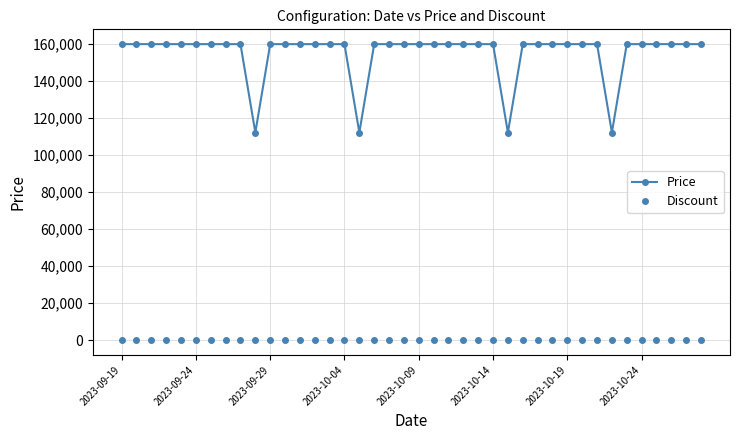

True or false: Price has more than 2 interior local peaks.

False